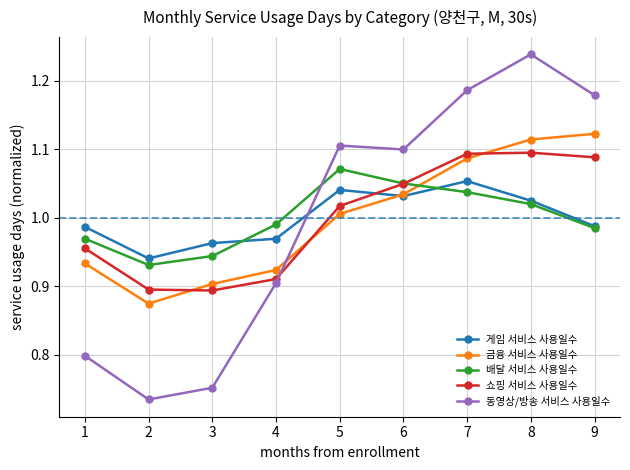

Which series changed the most between 2 and 5?

동영상/방송 서비스 사용일수